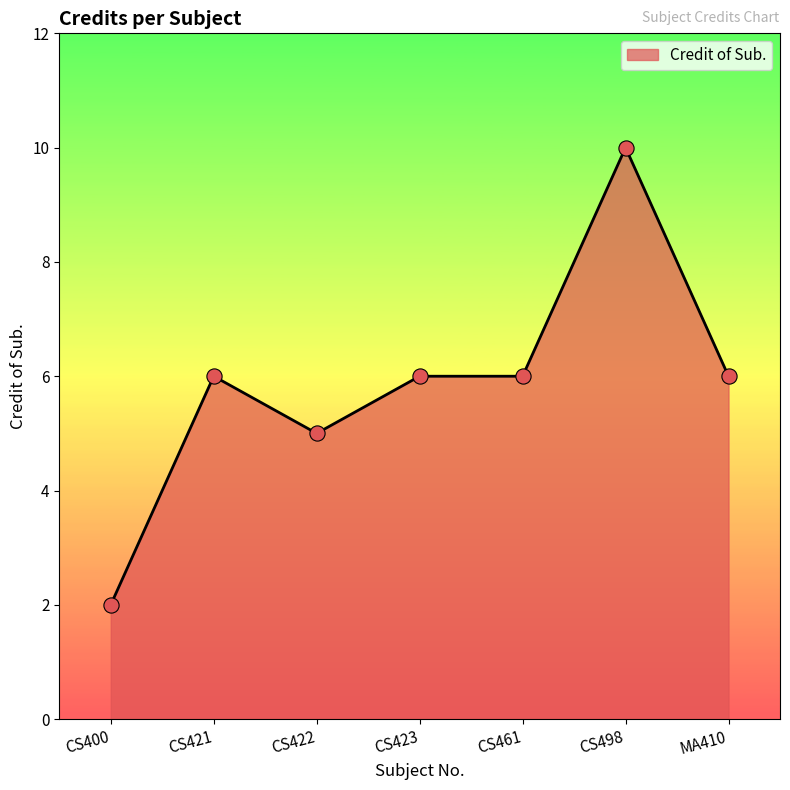

Which has a higher value, CS421 or CS498?

CS498